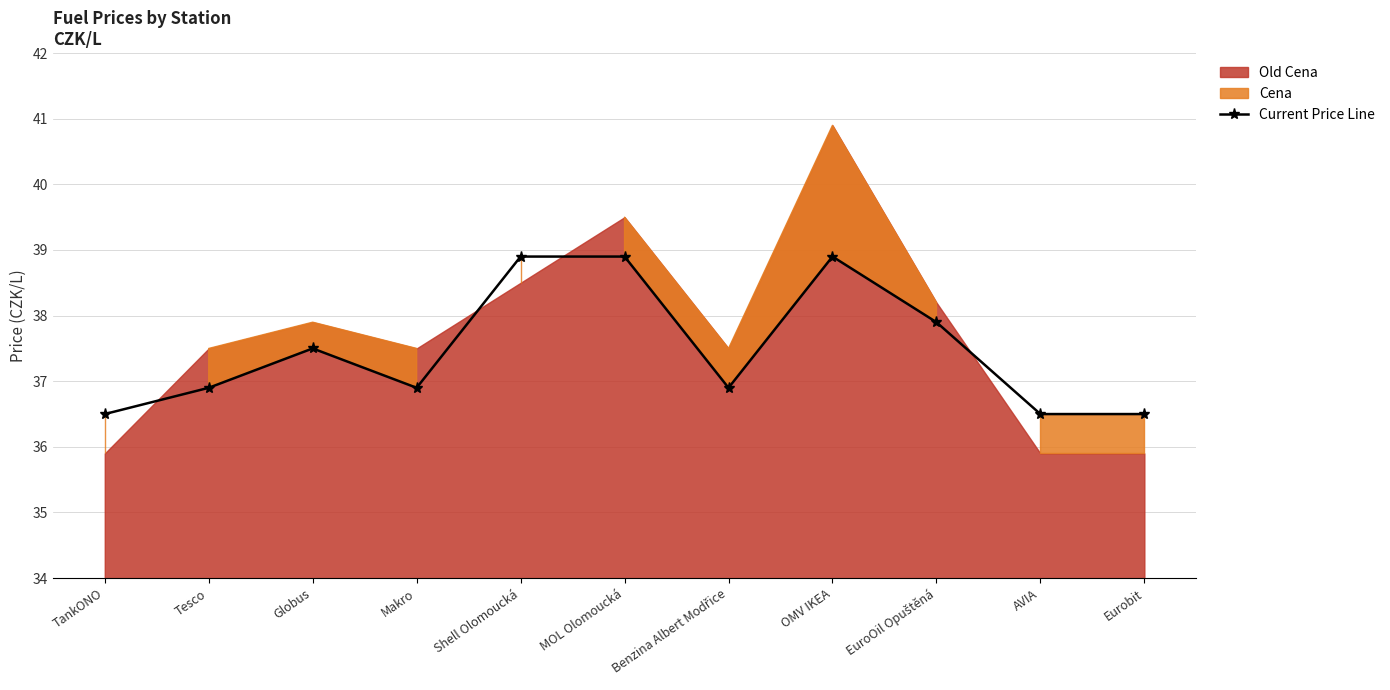

Reading right to left, transcribe all the data shown in this chart.

36.5	36.5	37.9	38.9	36.9	38.9	38.9	36.9	37.5	36.9	36.5